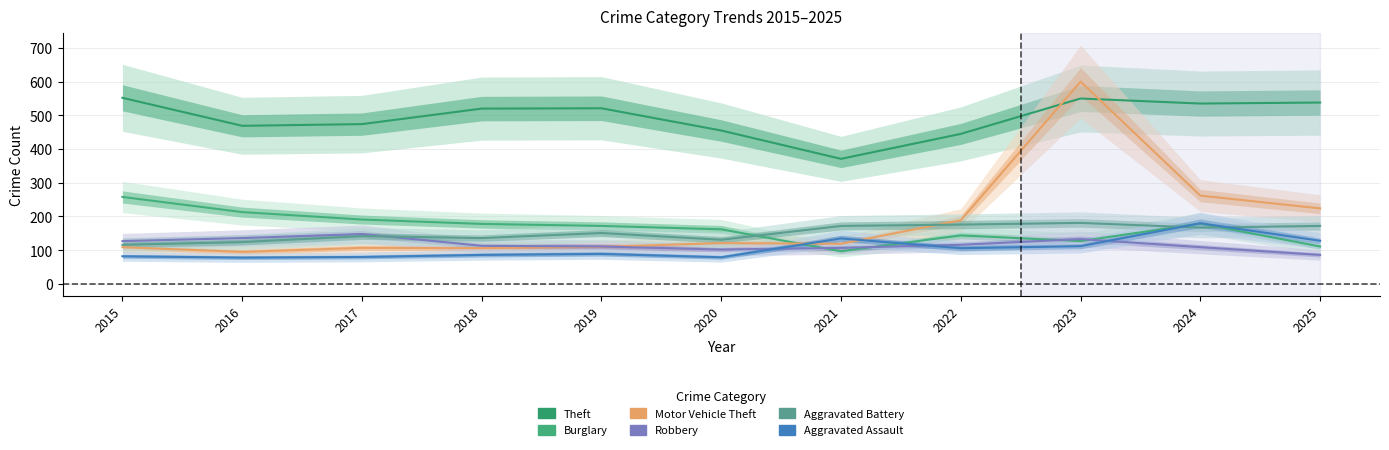

At which category is the sum across all series the highest?

2023